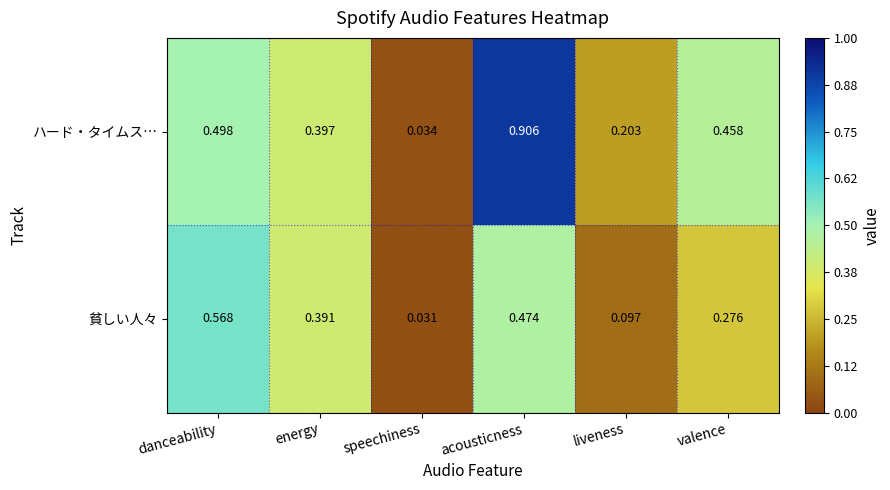

How many data points does each series have?

6